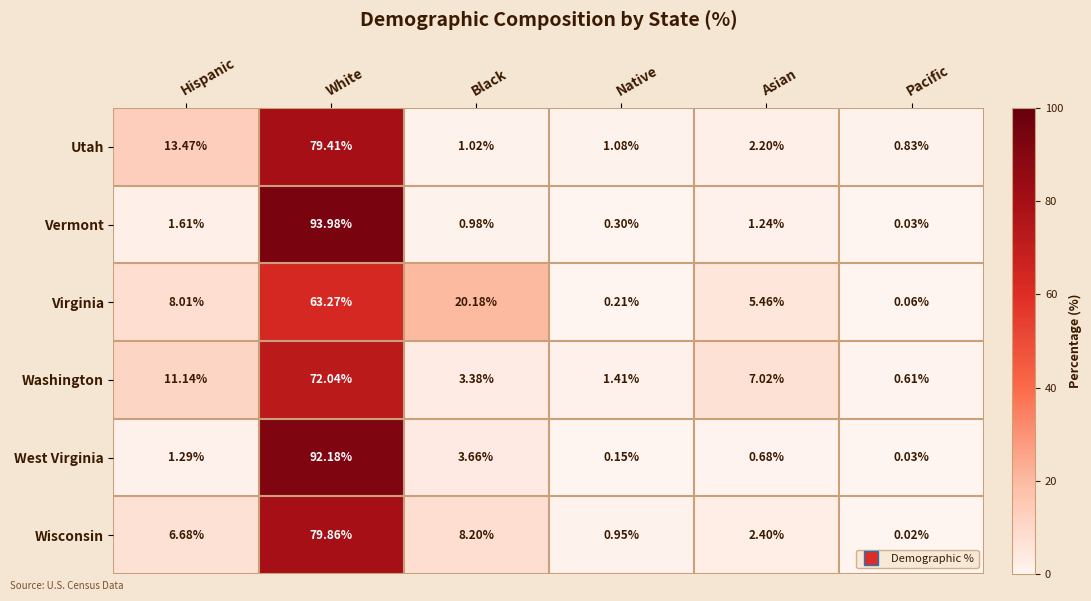

How many data points does each series have?

6